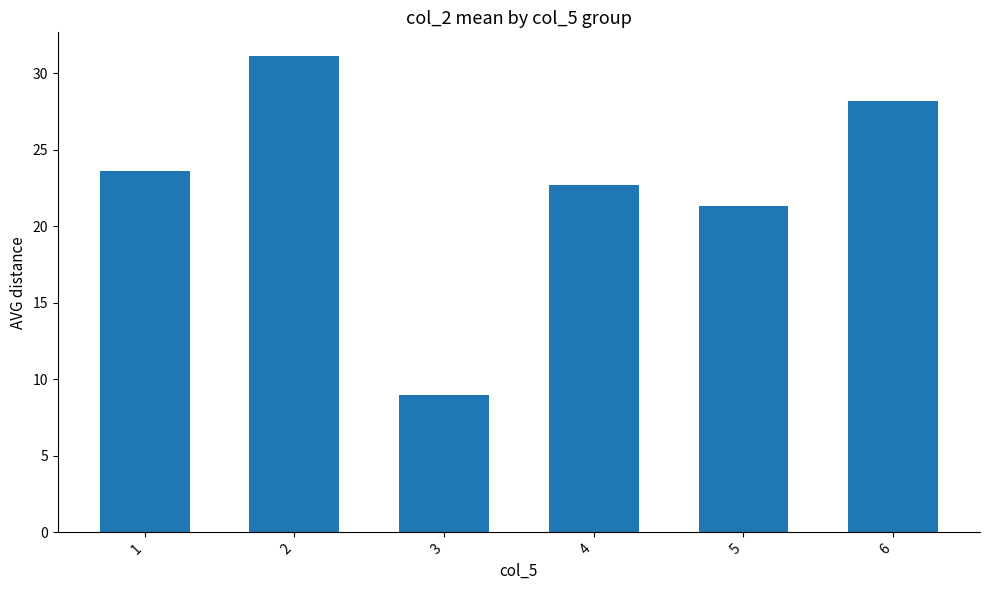

Does the chart contain stacked bars?

No